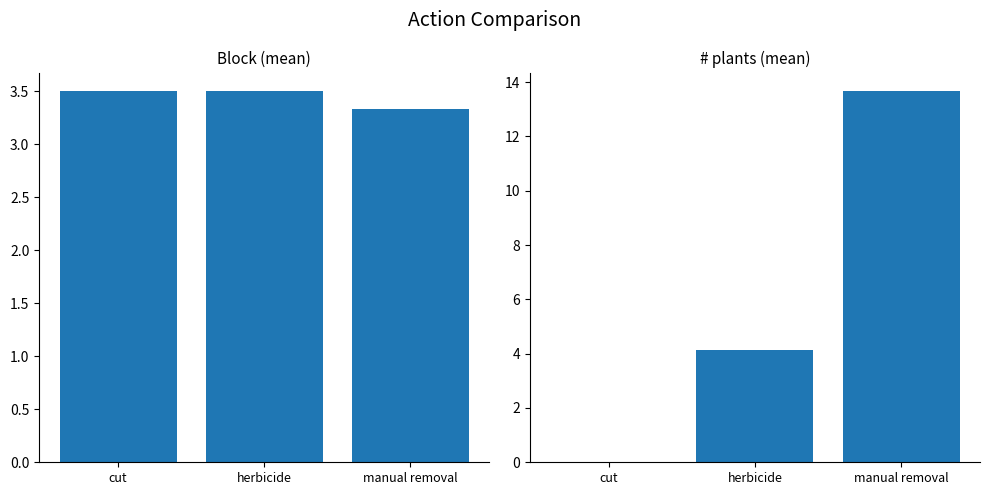

Reading right to left, list all the values displayed in this chart.

Block (mean): 3.3	3.5	3.5
# plants (mean): 13.7	4.1	0.0